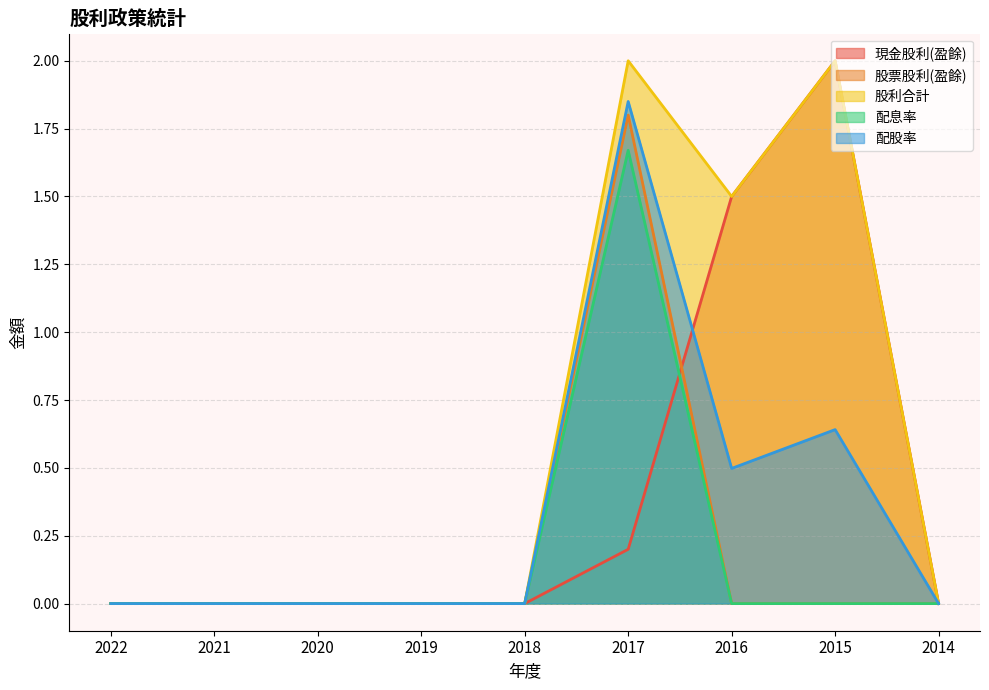

Count the number of categories in the chart.

9